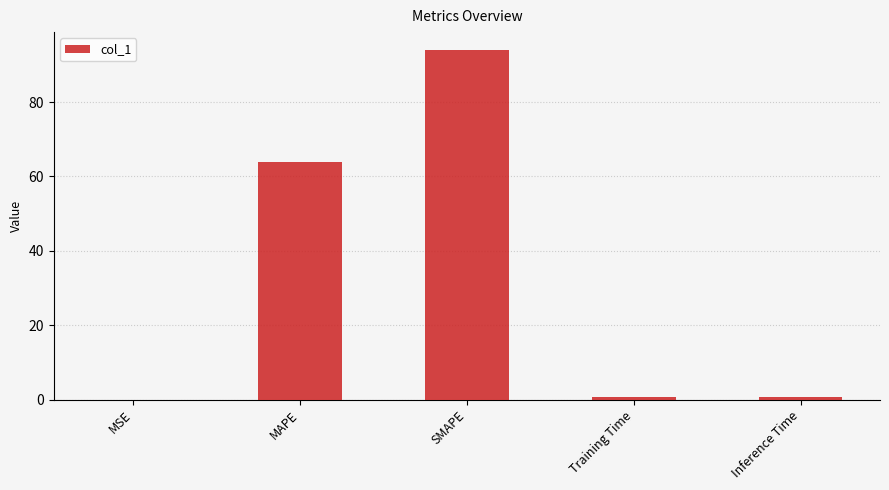

What is the change in value from Training Time to Inference Time?

+0.1